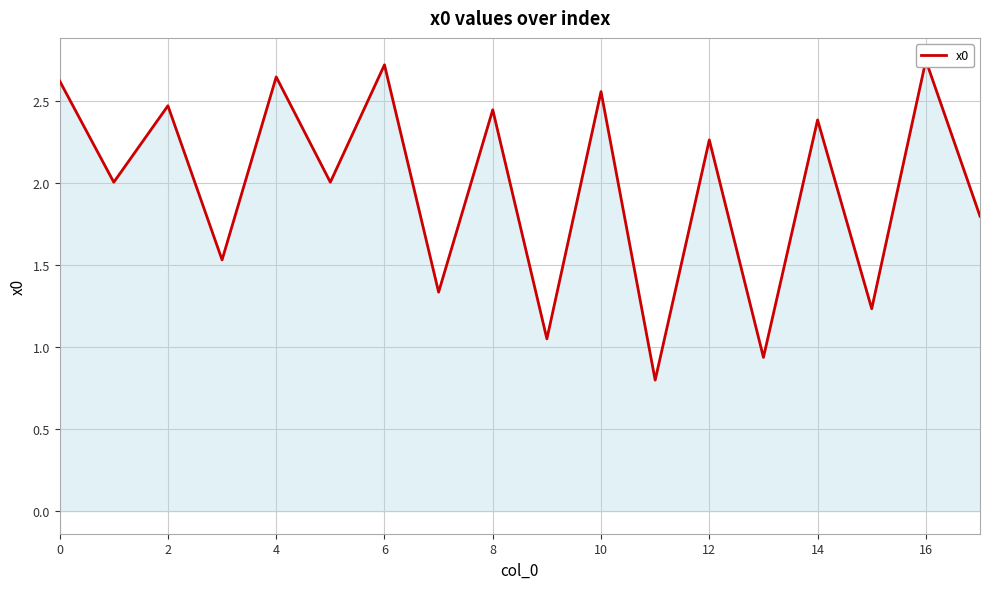

Which category has the highest value across all series?

16